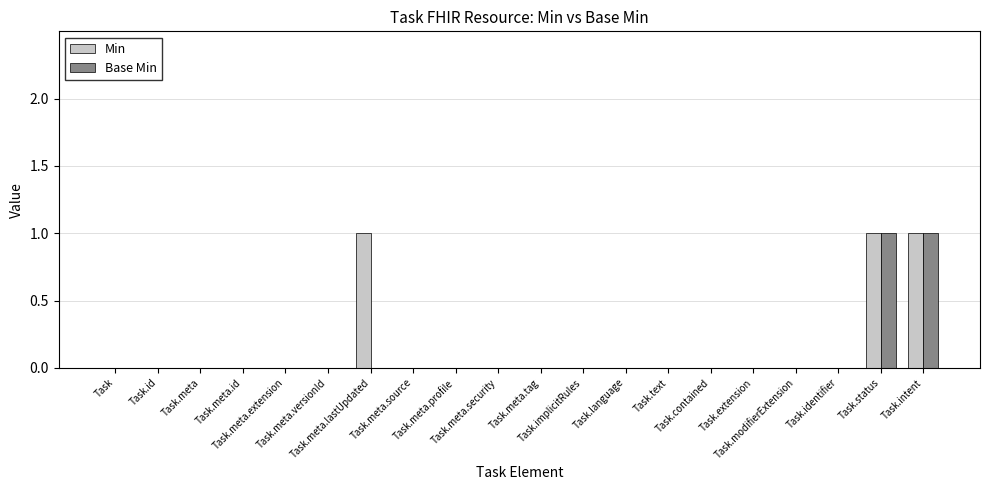

What is the sum of all Min values?

3